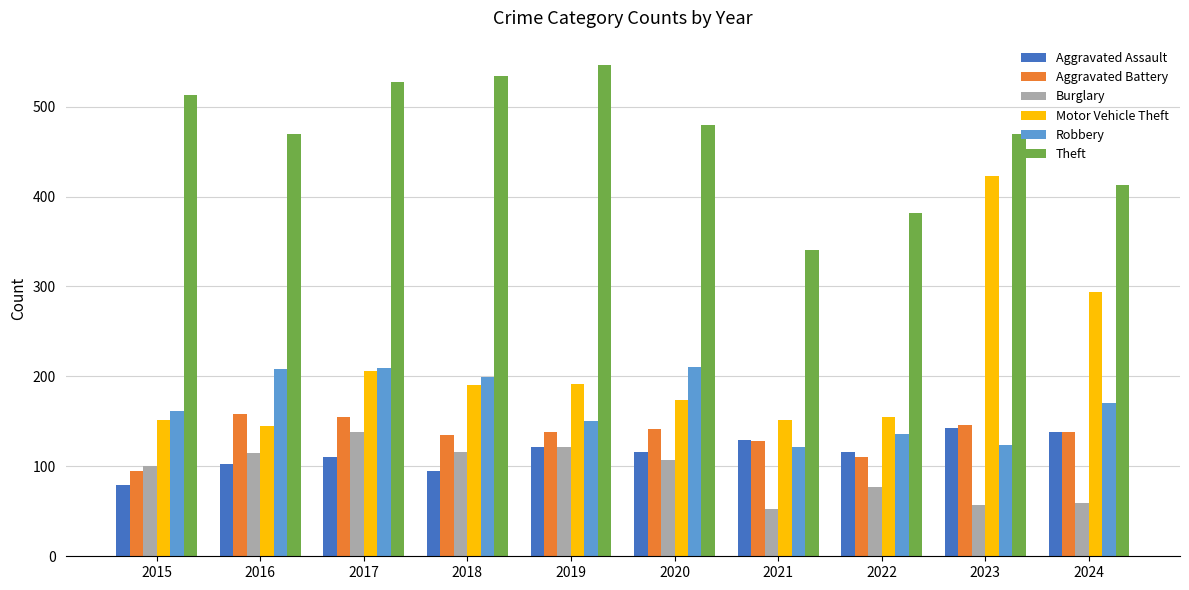

Is the value of Aggravated Battery at 2019 greater than the value of Aggravated Assault at 2018?

Yes